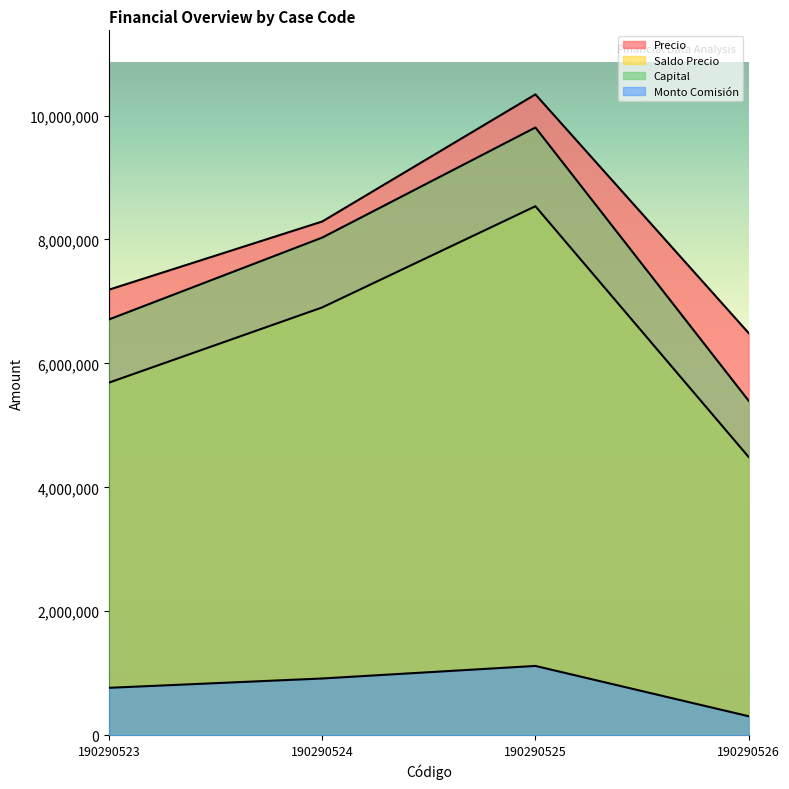

True or false: Monto Comisión and Capital intersect in this chart.

False